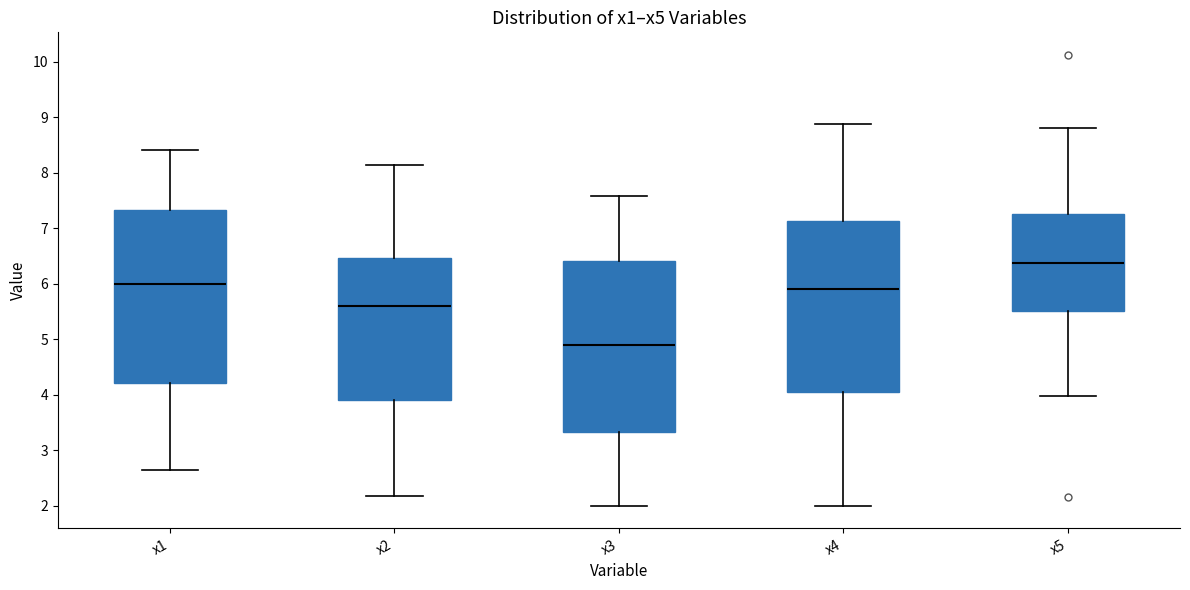

Which box has the highest median line?

x5